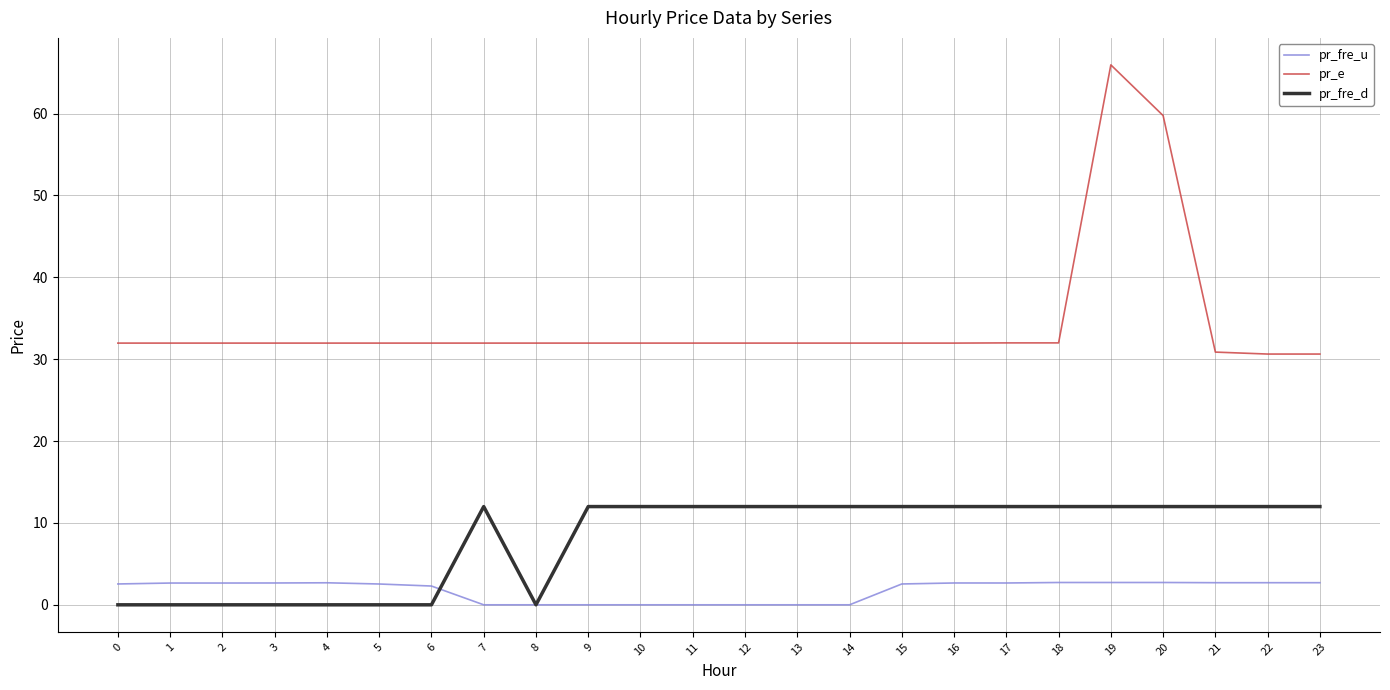

Which series has the largest range (max minus min)?

pr_e